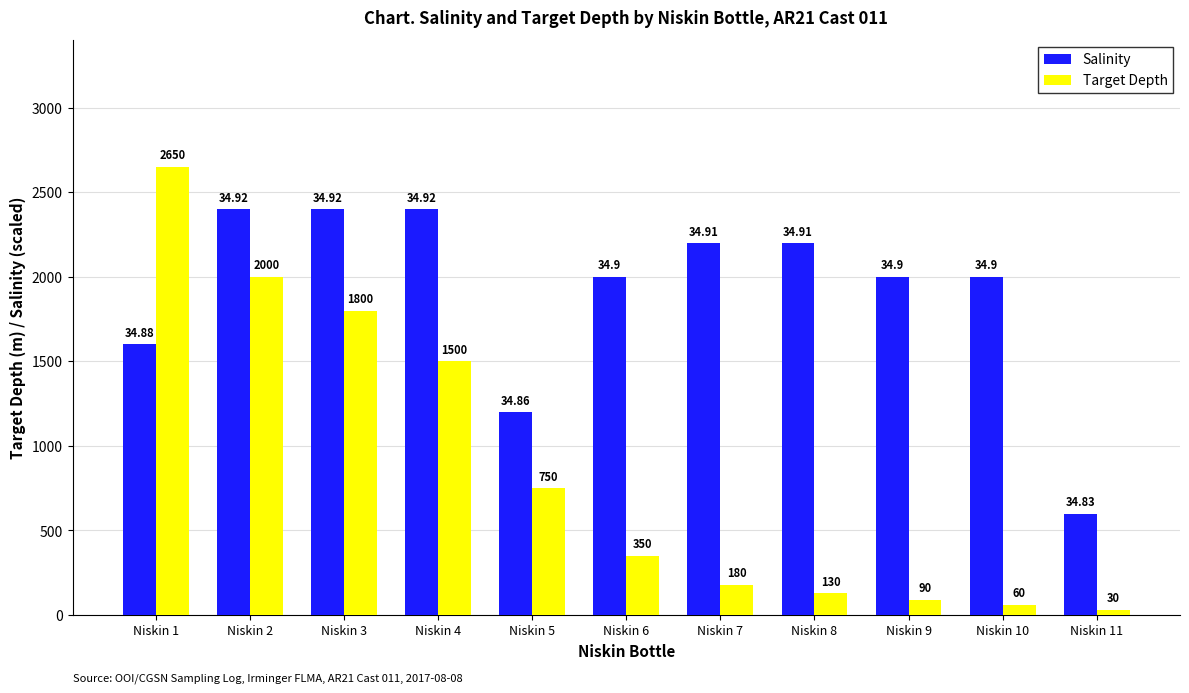

Rank the series by their maximum value, from lowest to highest.

Salinity, Target Depth